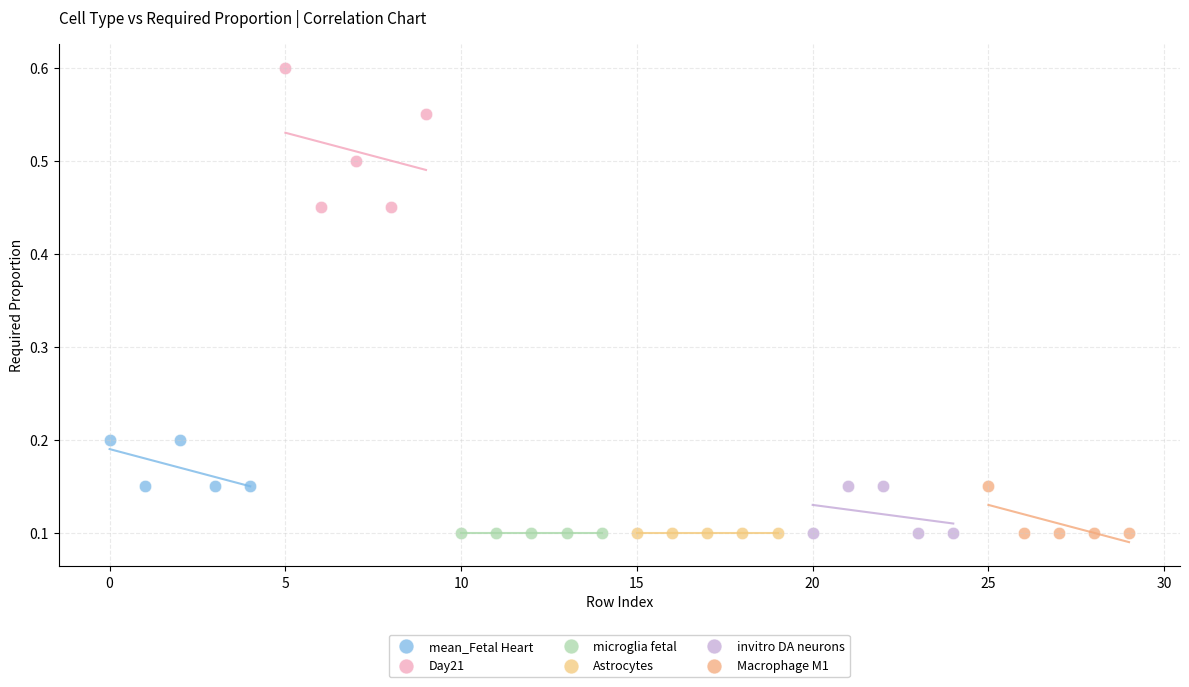

What are all the series names shown in the legend?

mean_Fetal Heart, Day21, microglia fetal, Astrocytes, invitro DA neurons, Macrophage M1